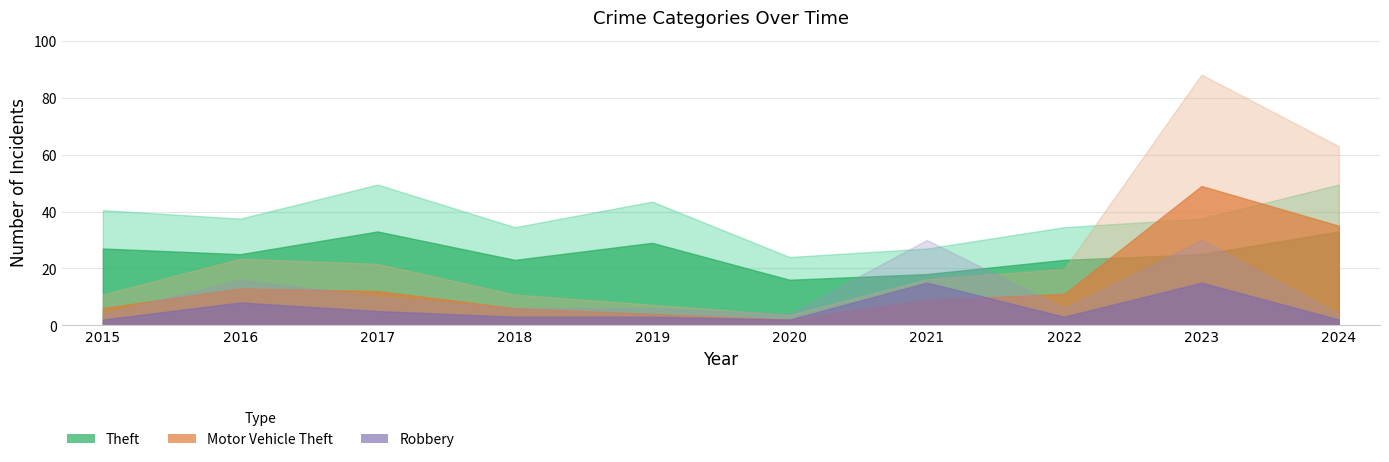

What is the difference between the second highest and second lowest values in the Theft series?

15